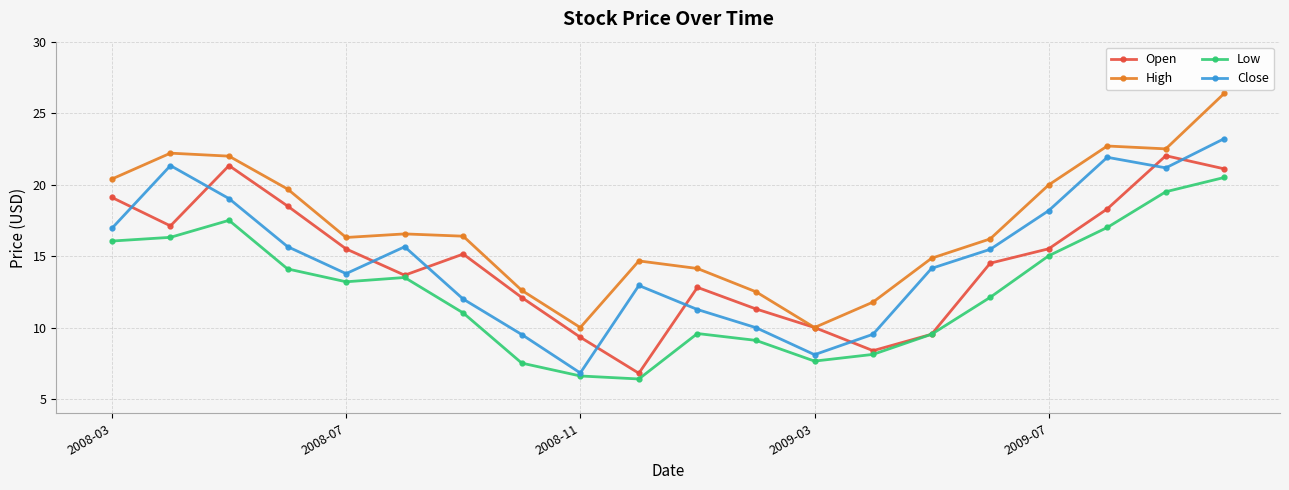

True or false: Open has more than 2 points higher than both neighbors.

True